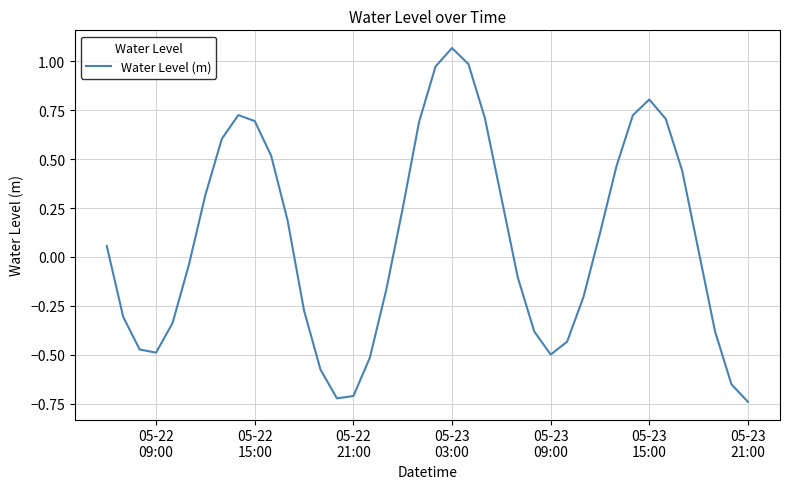

What is the difference between the maximum and minimum values?

1.8